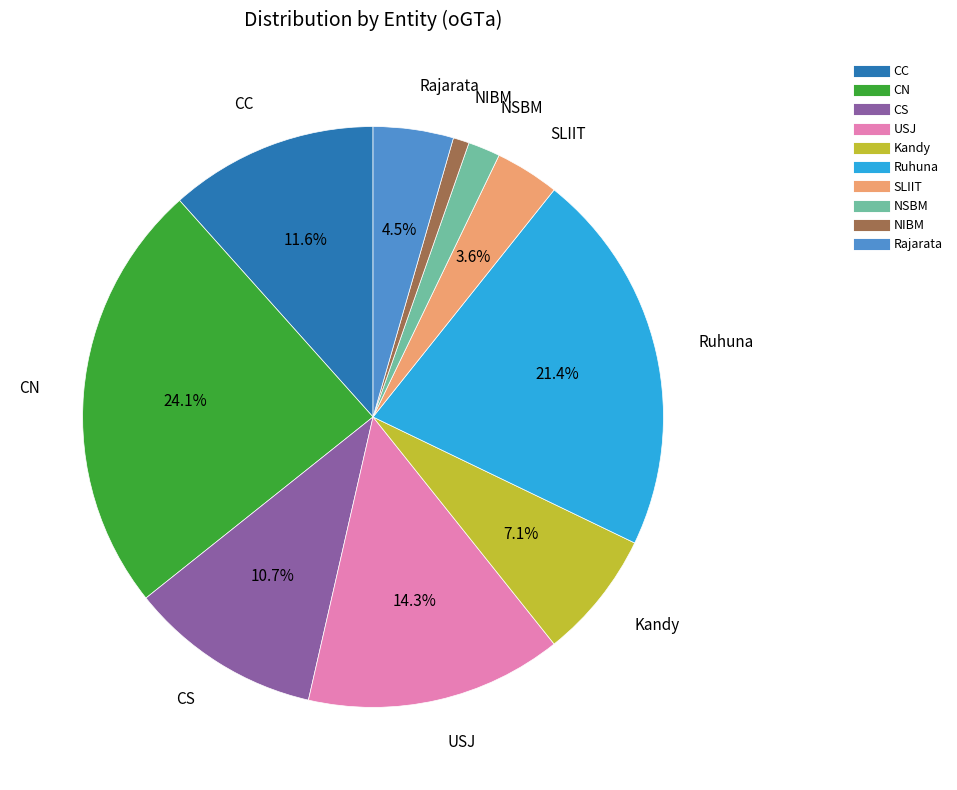

How many segments does this pie chart have?

10